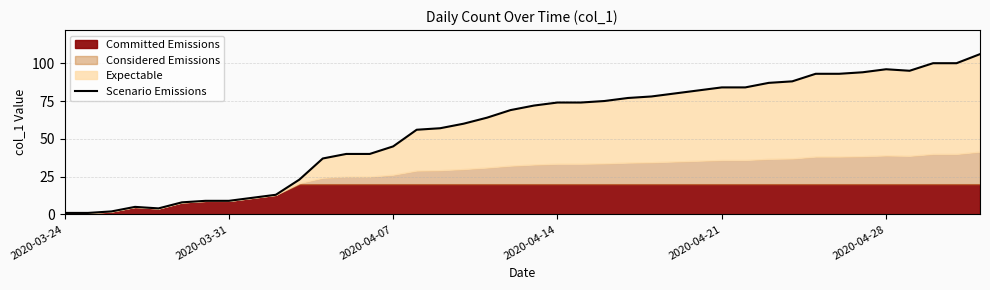

Reading left to right, what are all the values shown in this chart?

1	1	2	5	4	8	9	9	11	13	23	37	40	40	45	56	57	60	64	69	72	74	74	75	77	78	80	82	84	84	87	88	93	93	94	96	95	100	100	106